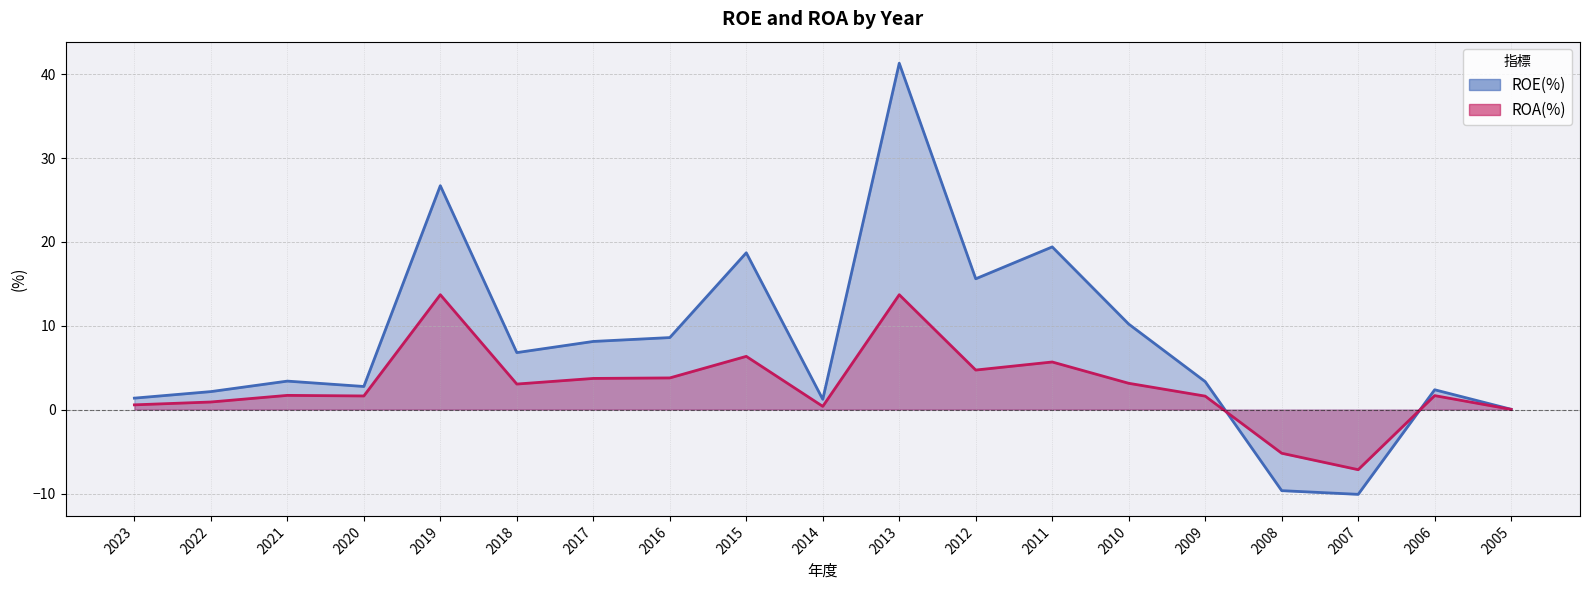

True or false: ROE(%) has more than 1 interior local peaks.

True